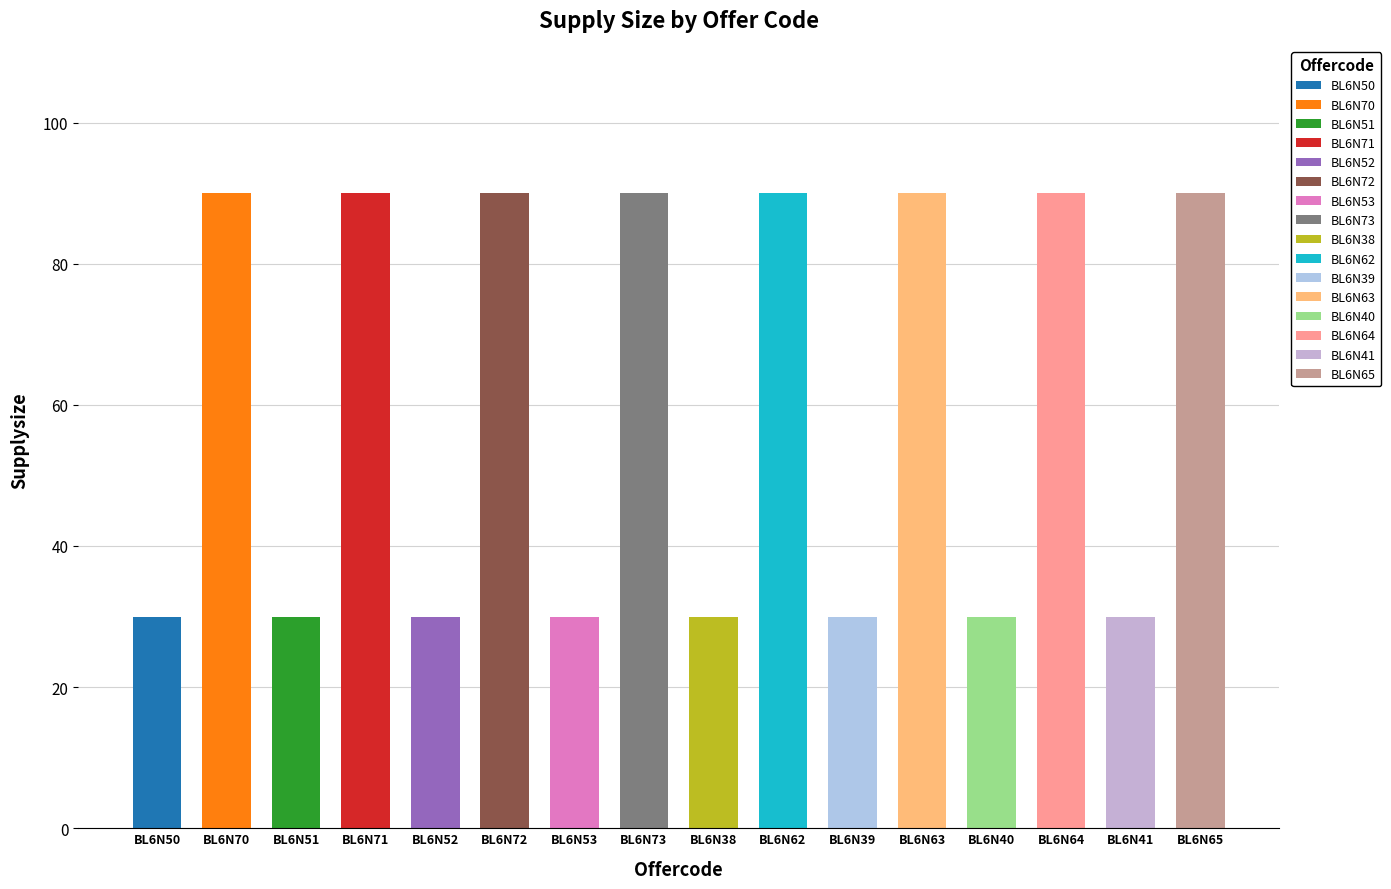

What is the difference between the second highest and minimum values?

60